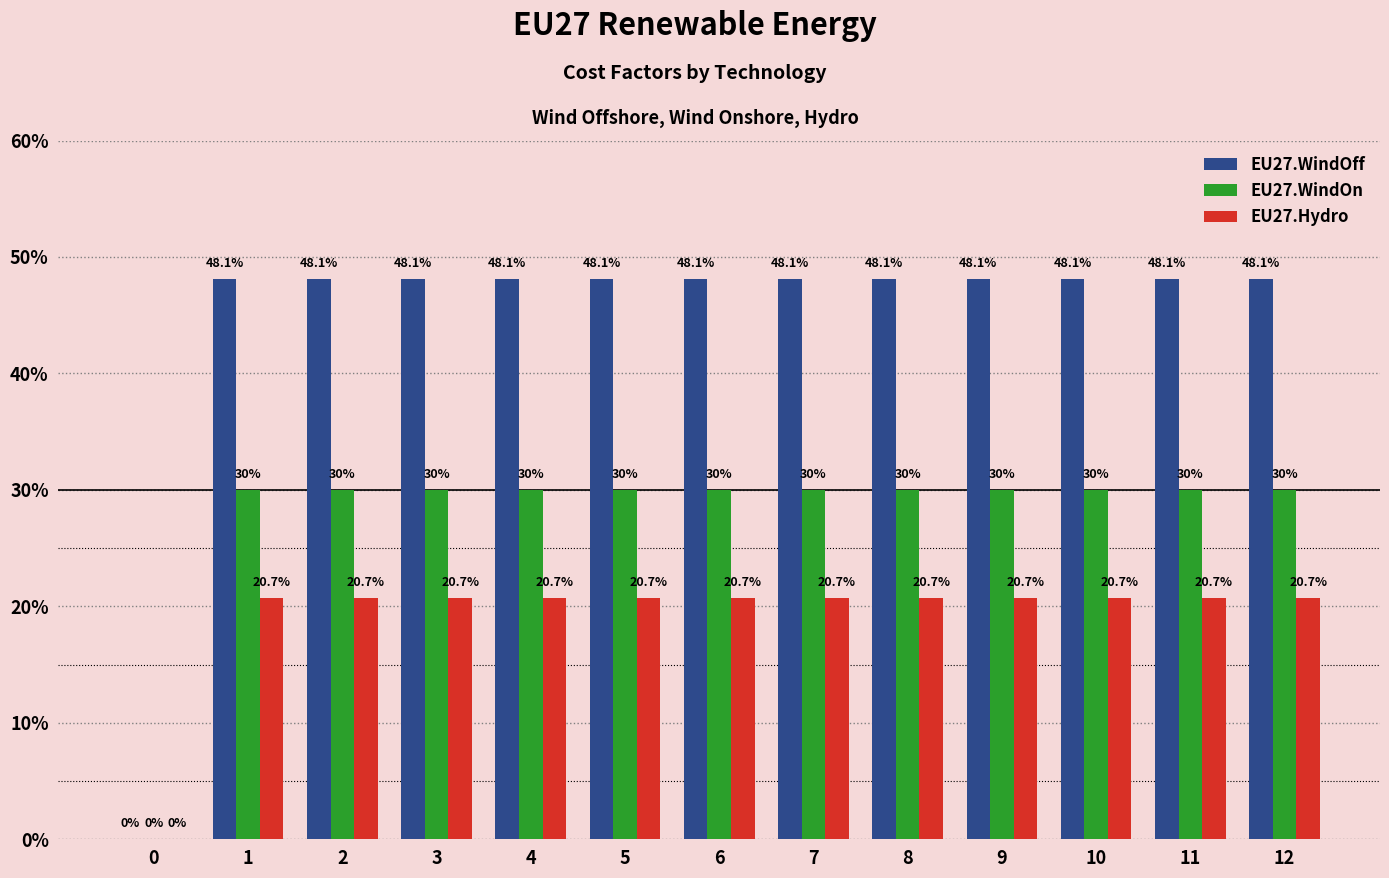

What are all the series names shown in the legend?

EU27.WindOff, EU27.WindOn, EU27.Hydro